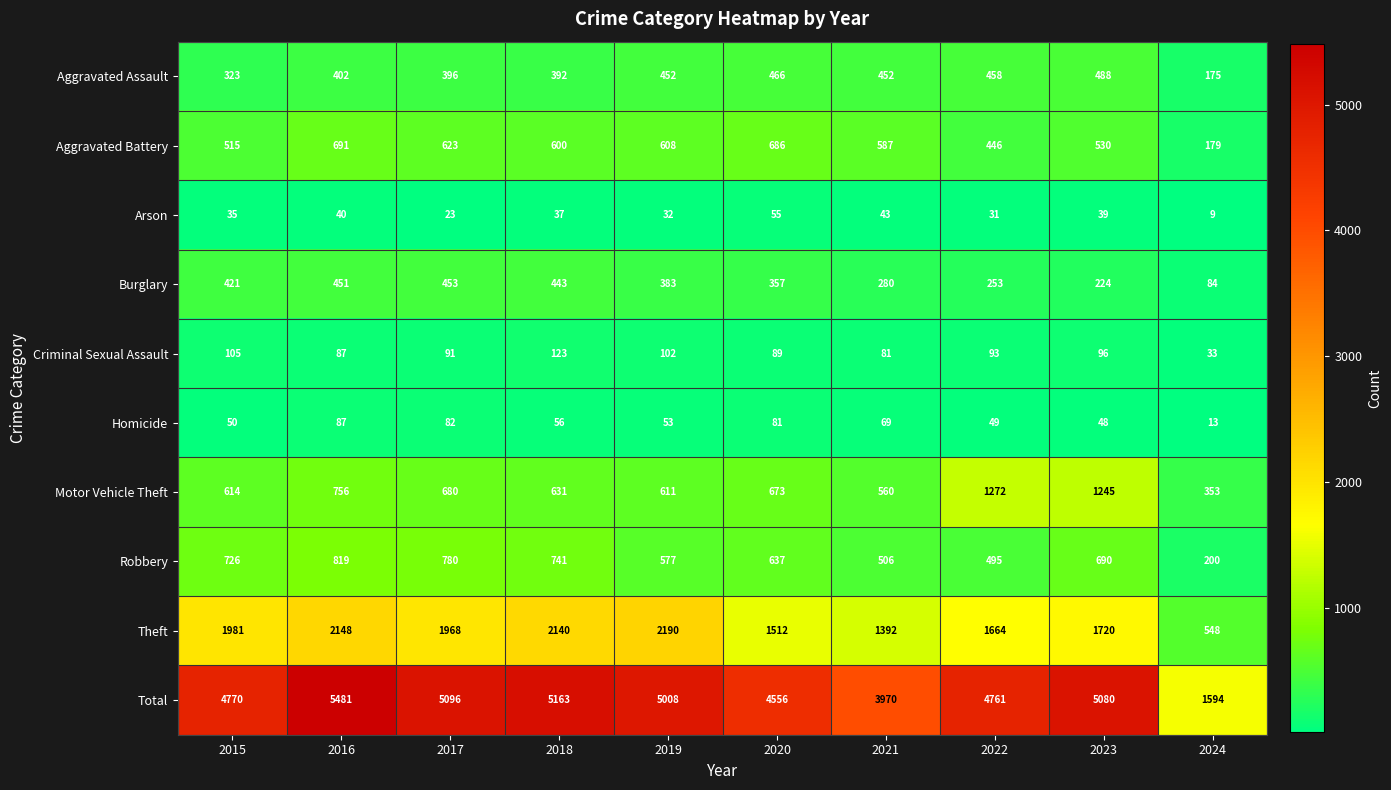

Rank the series by their maximum value, from lowest to highest.

Arson, Homicide, Criminal Sexual Assault, Burglary, Aggravated Assault, Aggravated Battery, Robbery, Motor Vehicle Theft, Theft, Total